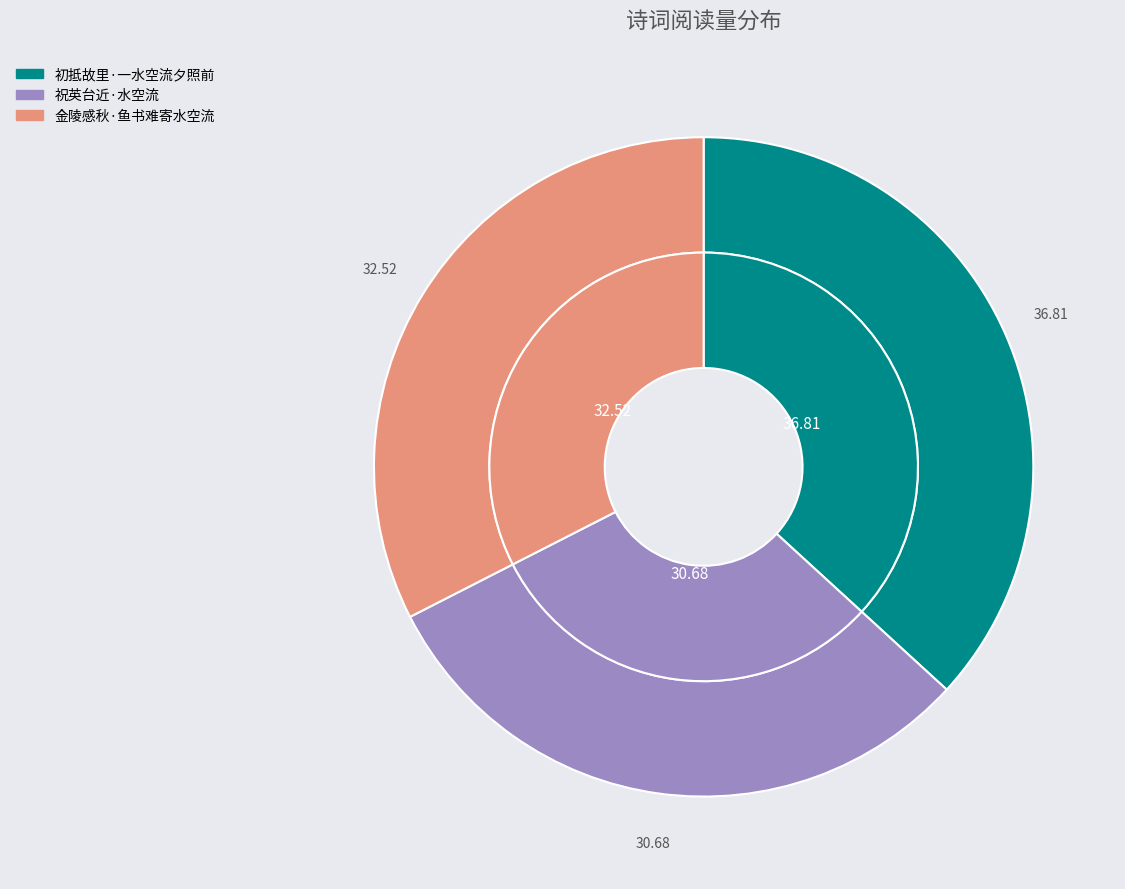

Which slice is the smallest?

祝英台近·水空流